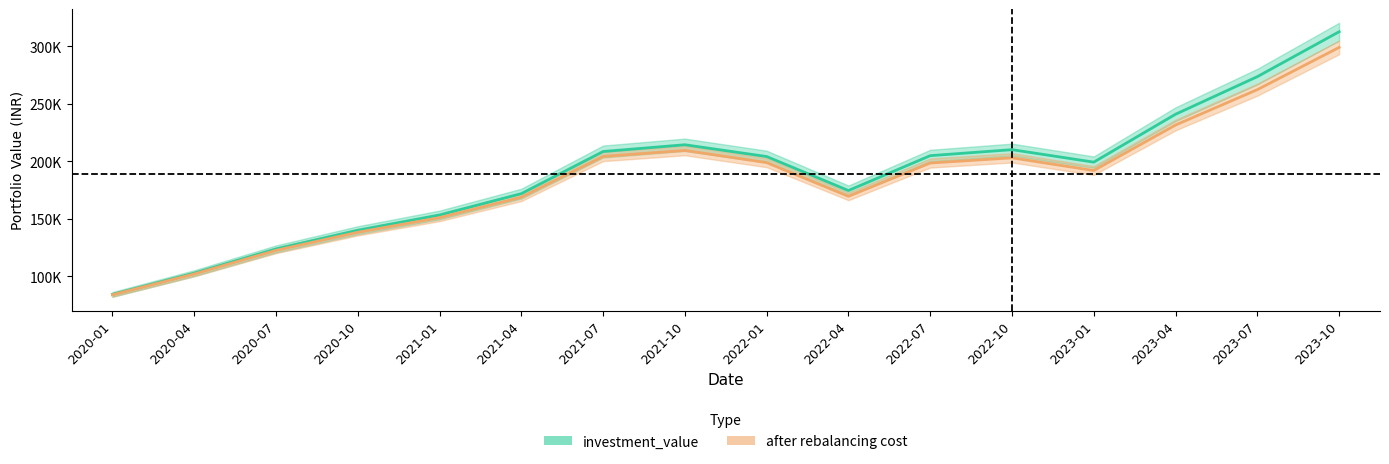

How many lines are shown in the chart?

2